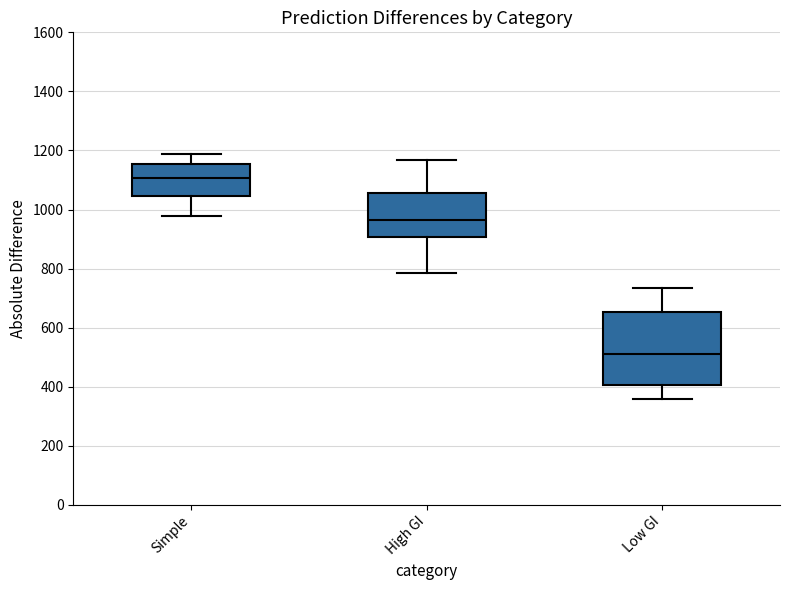

Reading left to right, read every box against the y-axis: the position of its median line, the range the box covers, and the ends of its whiskers. The values are not printed on the chart, so give them approximately, as read against the axis.

Simple: median 1100, box 1040 to 1160, whiskers 980 to 1180
High GI: median 960, box 900 to 1060, whiskers 780 to 1160
Low GI: median 520, box 400 to 660, whiskers 360 to 740